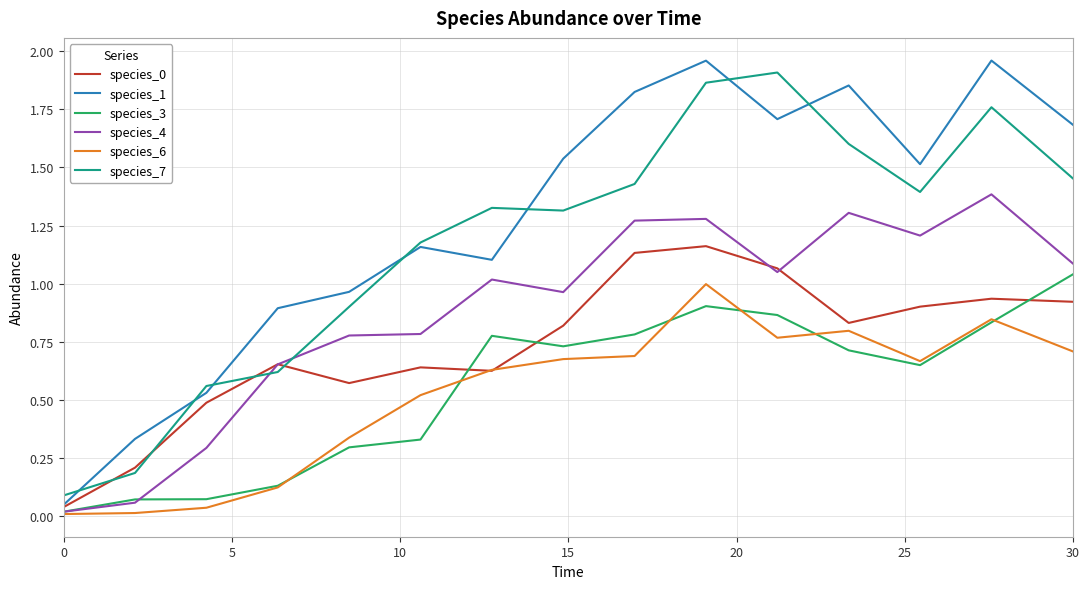

Which series has the widest spread of values?

species_1